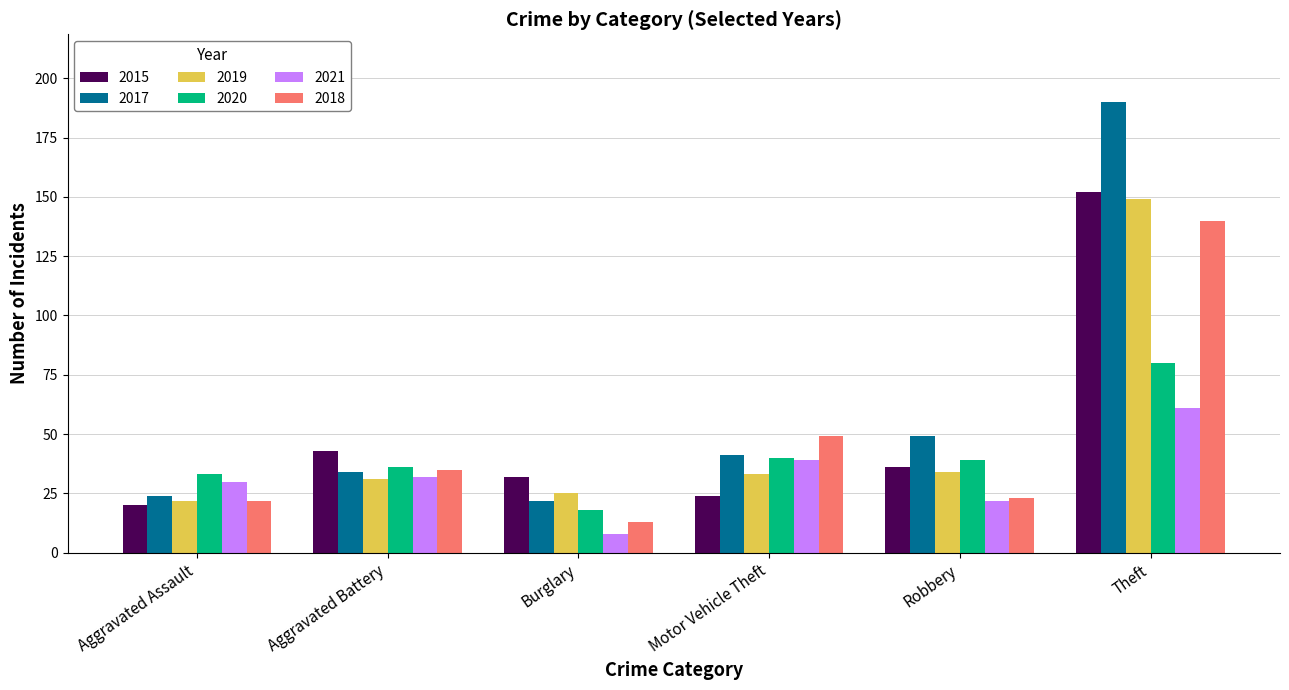

What is the difference between the highest and lowest values at Burglary?

24